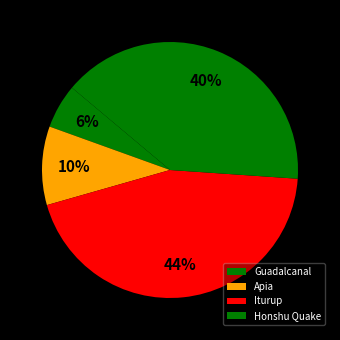

What is the change in value from Apia to Honshu Quake?

+28.8